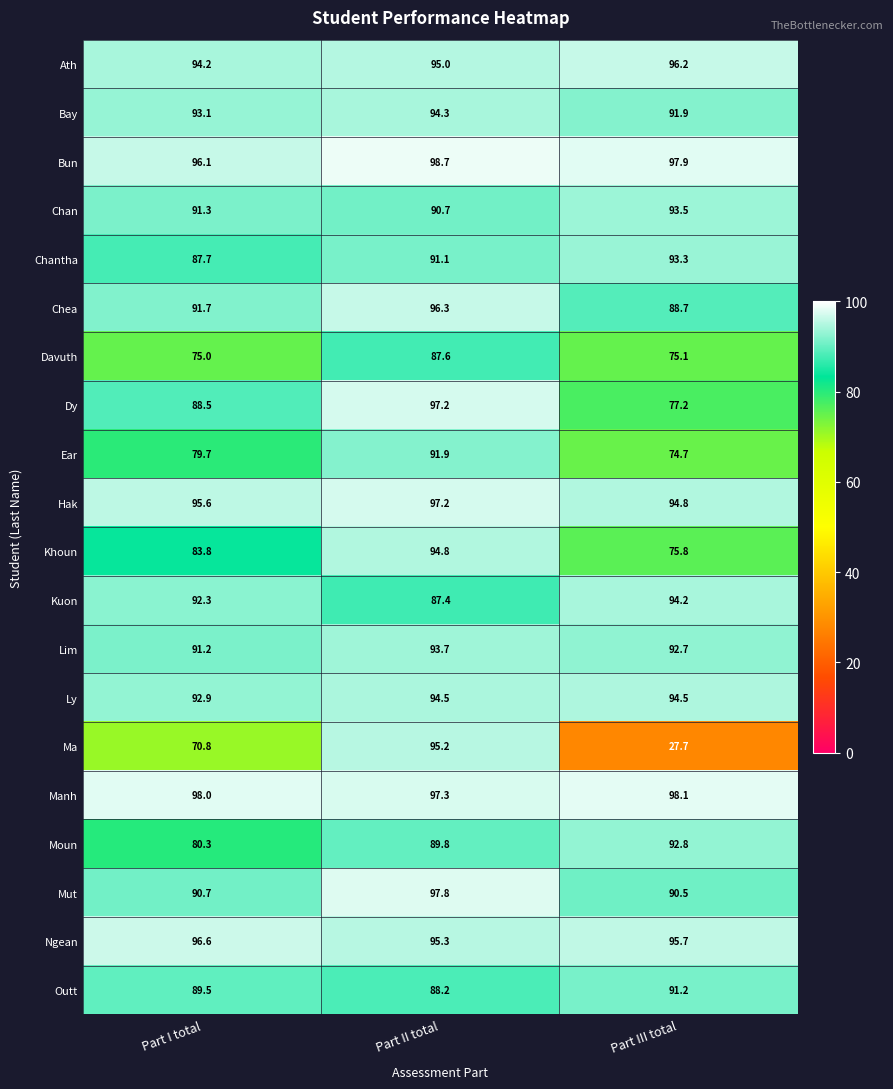

What is the spread (max minus min) of values at Part II total?

11.3